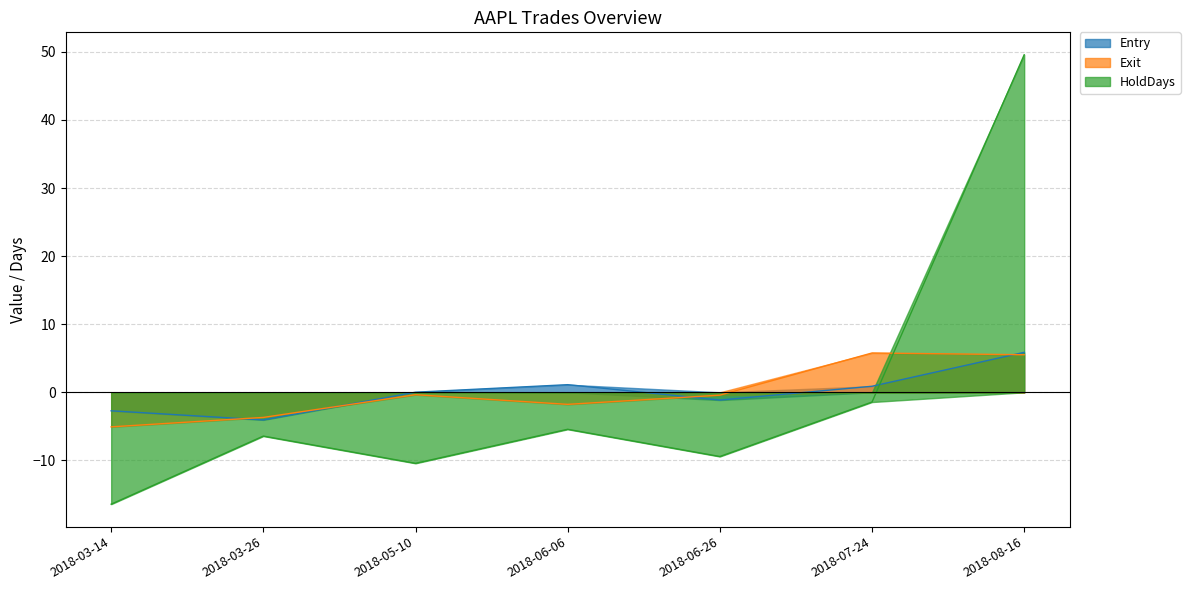

True or false: Exit has a value of 9.1 at 2018-08-16.

False